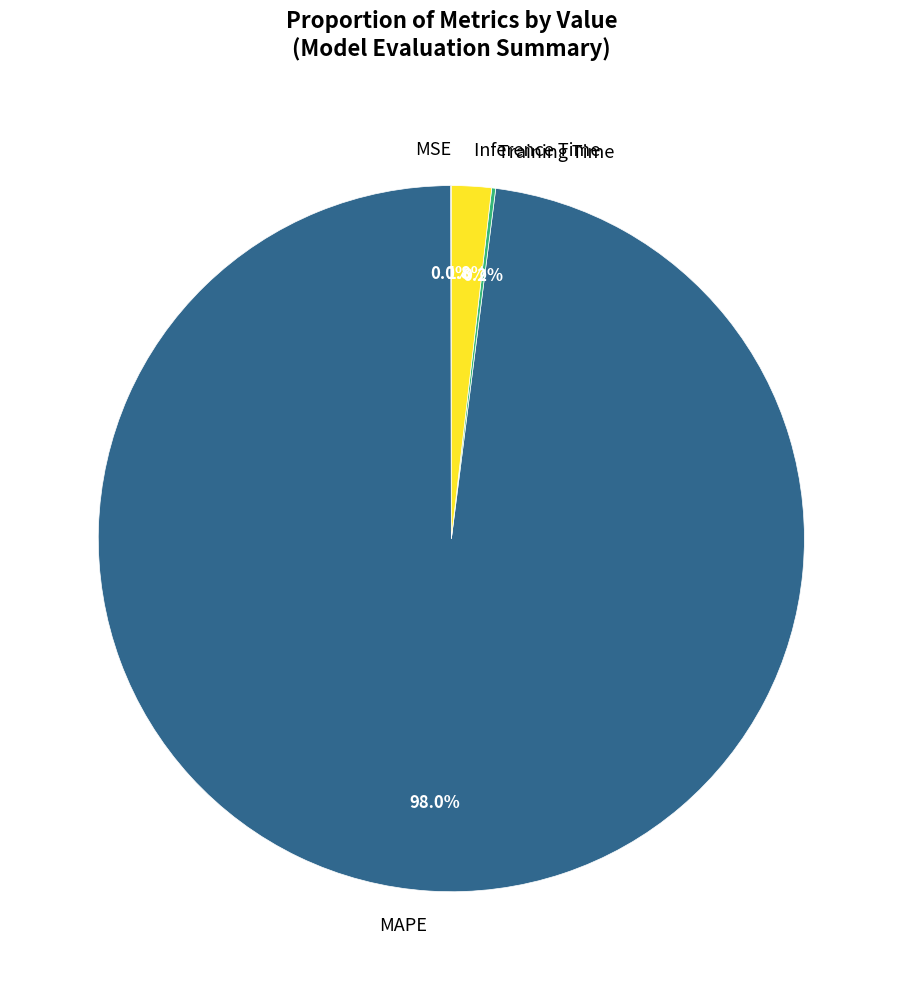

Is there any slice that represents more than half of the pie?

Yes